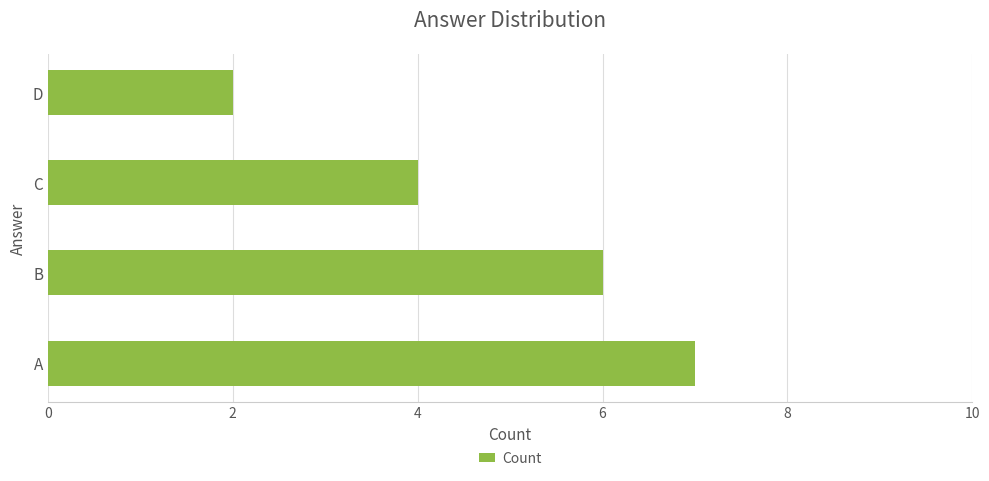

Which label corresponds to the smallest value in the chart?

D